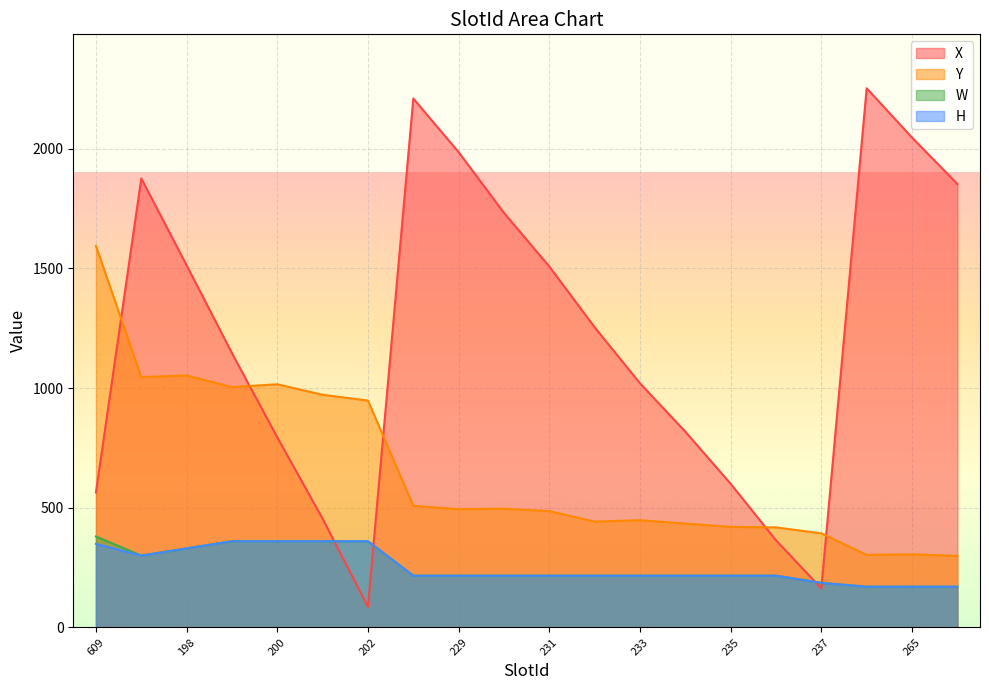

What is the highest value of the Y series?

1594